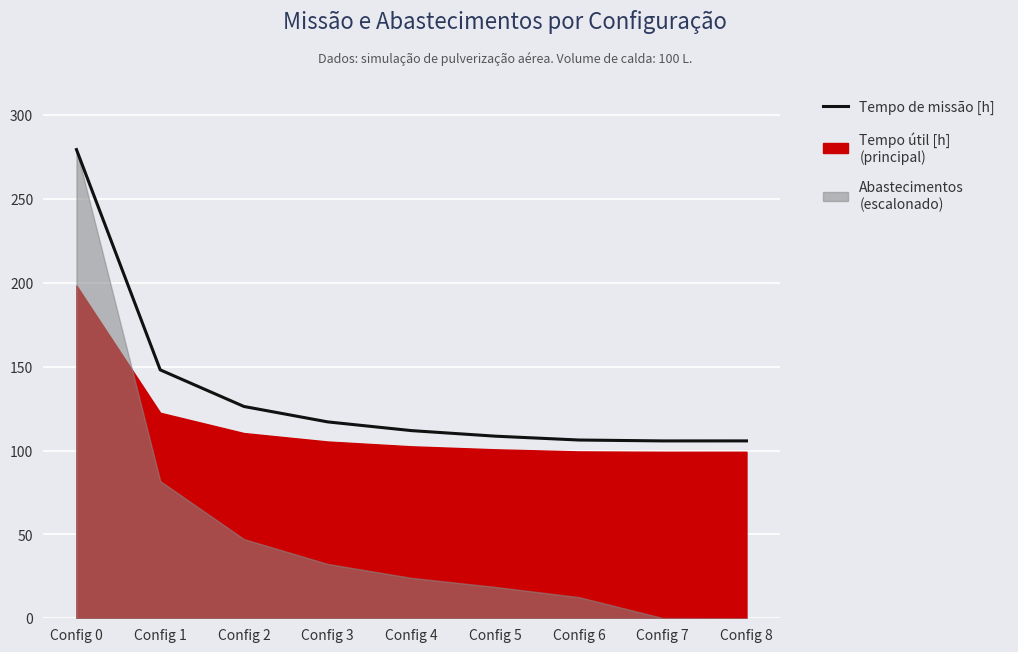

Rank the categories by value from lowest to highest.

Config 7, Config 8, Config 6, Config 5, Config 4, Config 3, Config 2, Config 1, Config 0